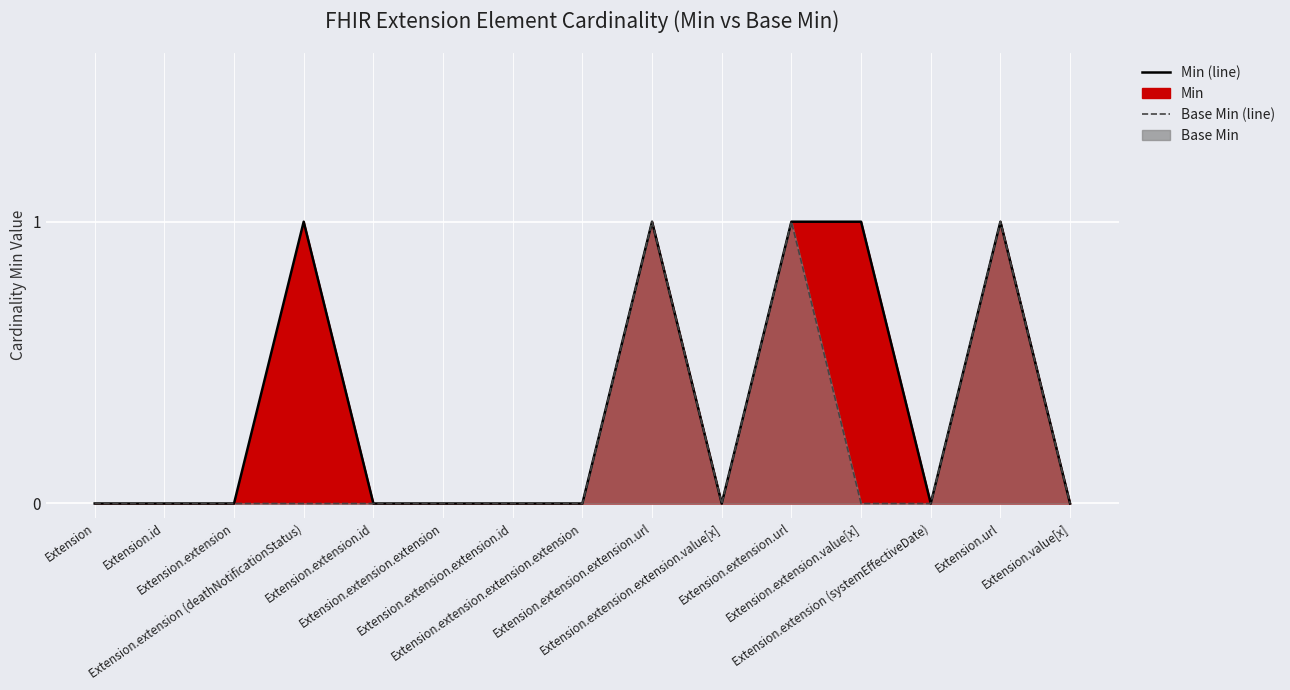

Reading left to right, what are all the values shown in this chart?

Min (line): Extension=0	Extension.id=0	Extension.extension=0	Extension.extension (deathNotificationStatus)=1	Extension.extension.id=0	Extension.extension.extension=0	Extension.extension.extension.id=0	Extension.extension.extension.extension=0	Extension.extension.extension.url=1	Extension.extension.extension.value[x]=0	Extension.extension.url=1	Extension.extension.value[x]=1	Extension.extension (systemEffectiveDate)=0	Extension.url=1	Extension.value[x]=0
Base Min (line): Extension=0	Extension.id=0	Extension.extension=0	Extension.extension (deathNotificationStatus)=0	Extension.extension.id=0	Extension.extension.extension=0	Extension.extension.extension.id=0	Extension.extension.extension.extension=0	Extension.extension.extension.url=1	Extension.extension.extension.value[x]=0	Extension.extension.url=1	Extension.extension.value[x]=0	Extension.extension (systemEffectiveDate)=0	Extension.url=1	Extension.value[x]=0